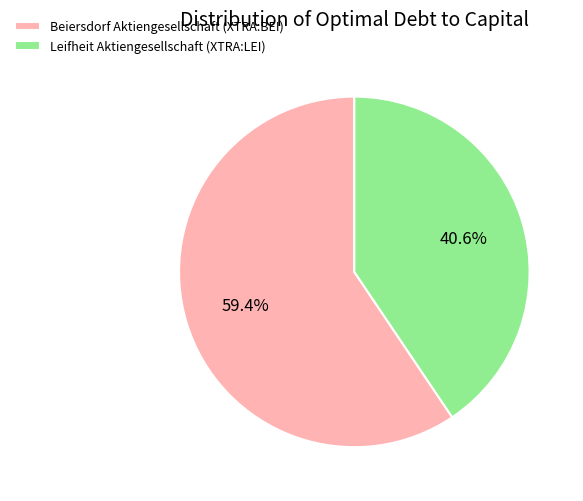

How many segments does this pie chart have?

2